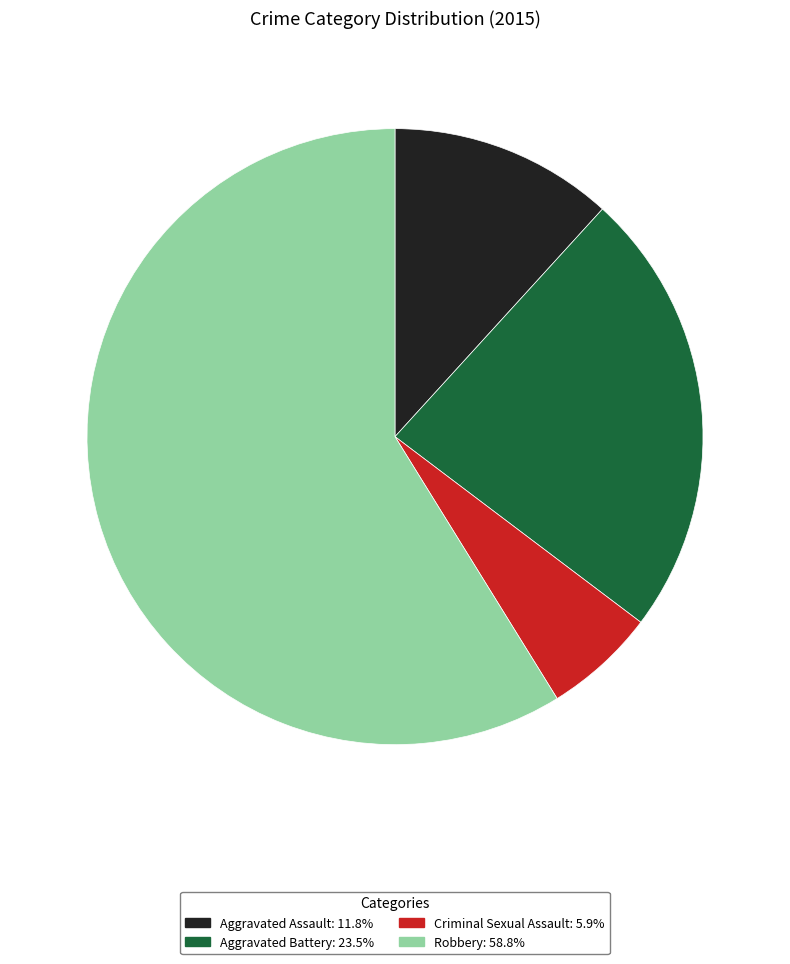

The Aggravated Assault slice represents 4% of the pie. True or false?

False